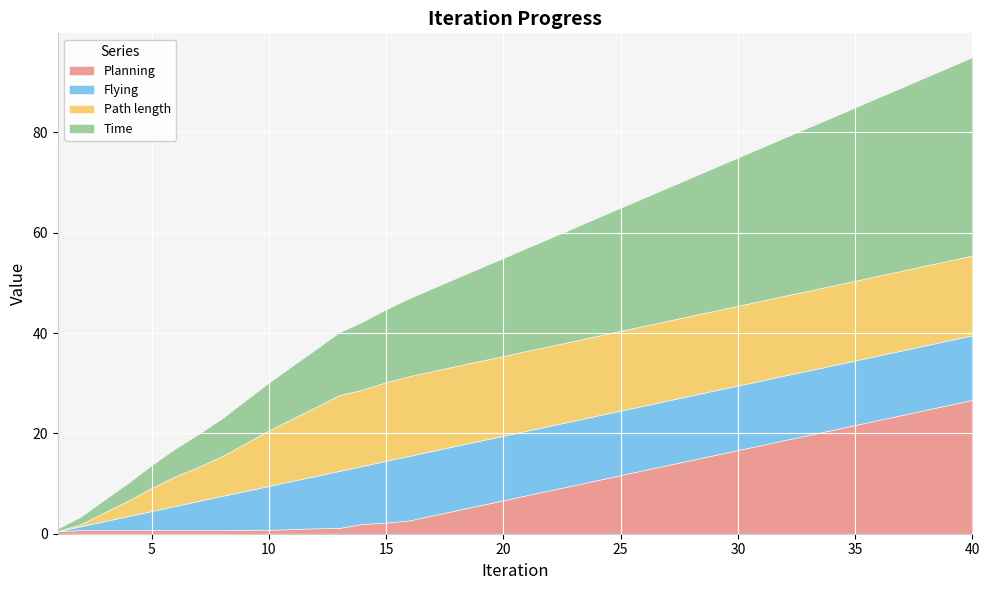

How many data points does each series have?

40